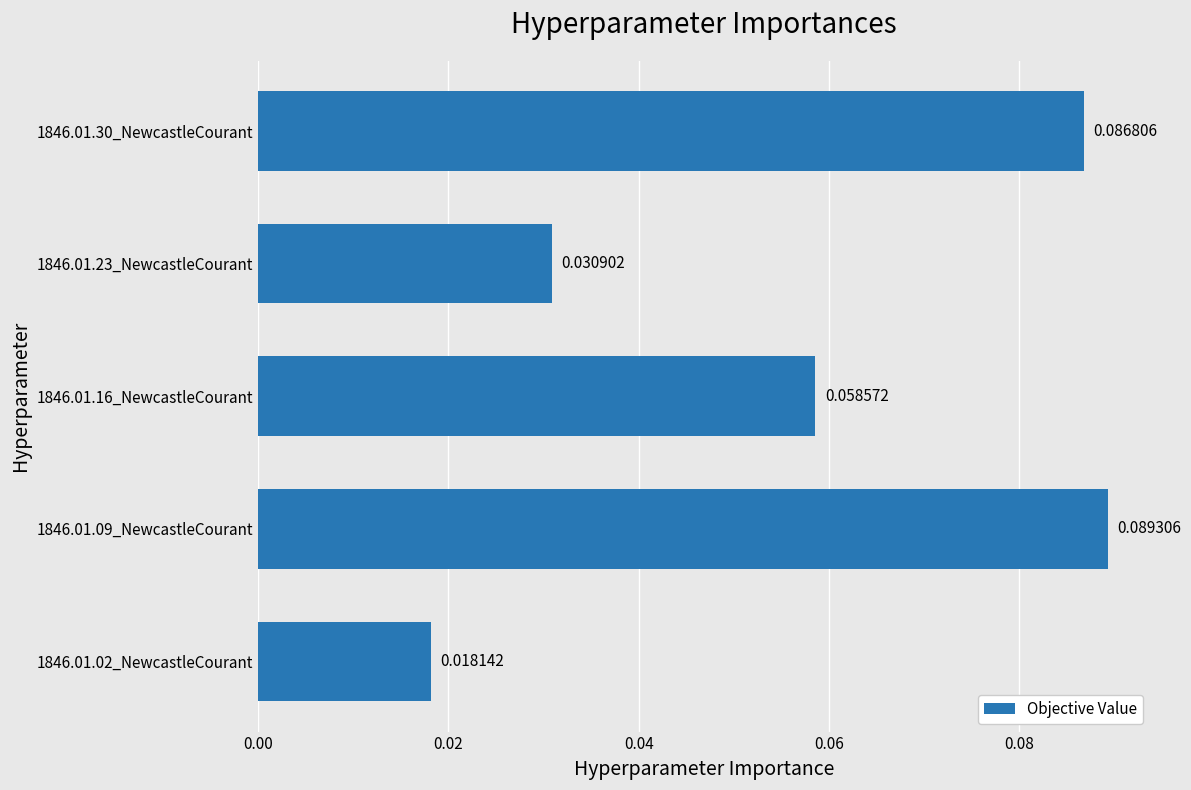

Count the number of data series in this chart.

1